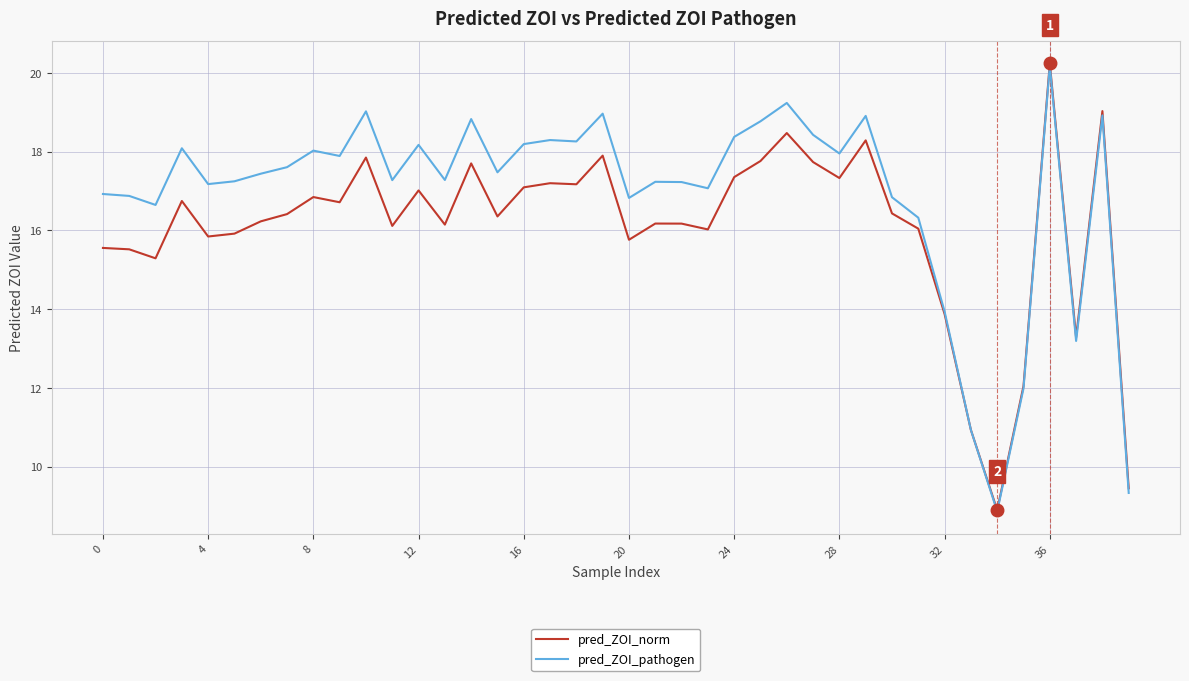

How many categories are shown in the chart?

40